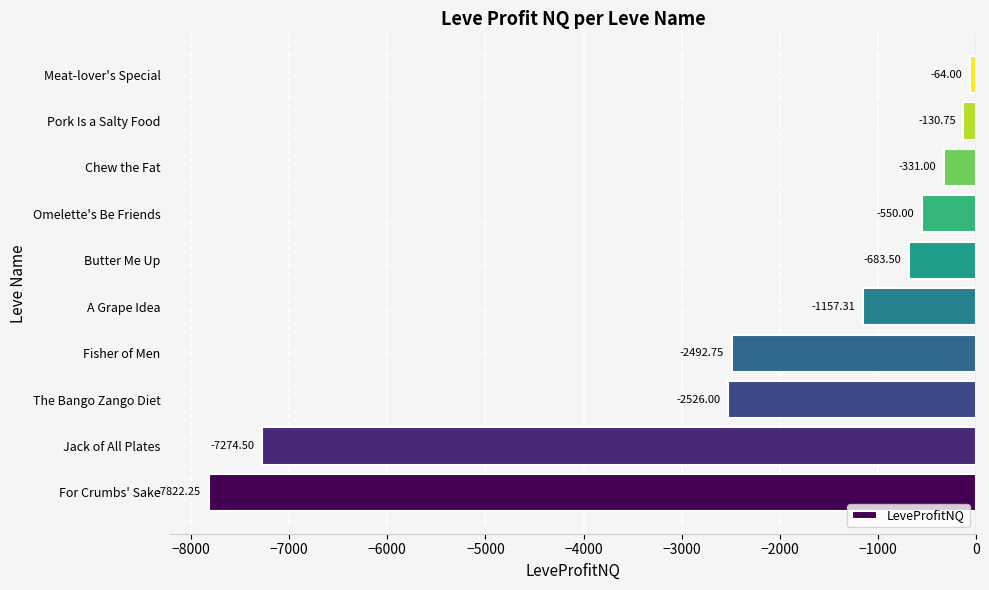

List the labels in order of value, smallest first.

For Crumbs' Sake, Jack of All Plates, The Bango Zango Diet, Fisher of Men, A Grape Idea, Butter Me Up, Omelette's Be Friends, Chew the Fat, Pork Is a Salty Food, Meat-lover's Special